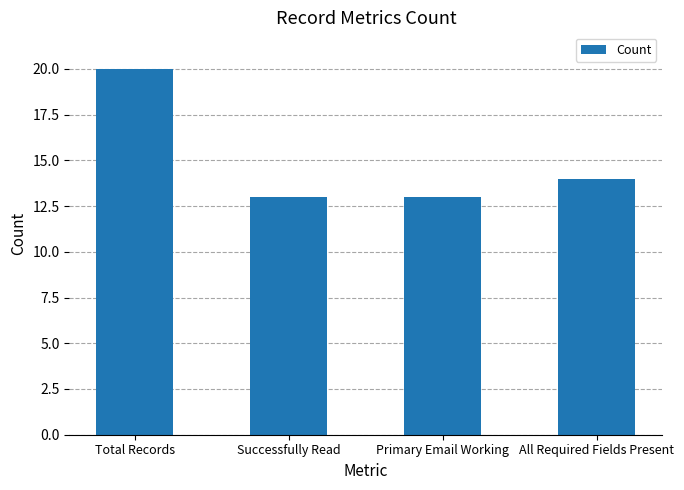

The chart shows a value of 20 at Primary Email Working. True or false?

False